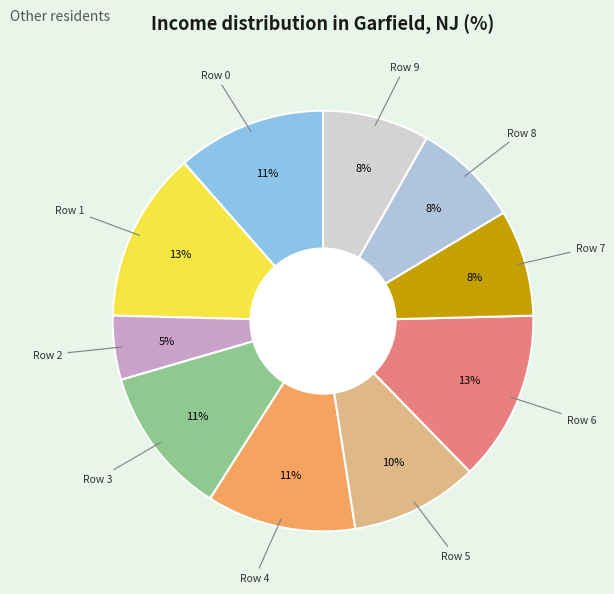

How many slices are in this pie chart?

10